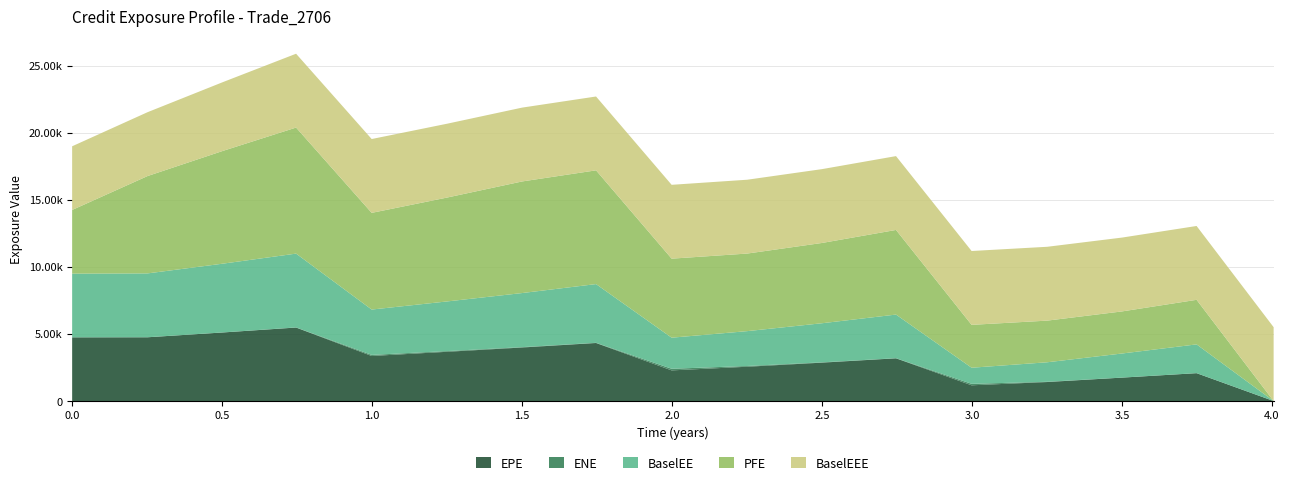

Reading left to right, what are all the values shown in this chart?

EPE: 4747.7	4753.0	5111.8	5478.0	3358.0	3671.3	3990.2	4326.0	2284.0	2556.2	2861.3	3184.7	1172.5	1415.8	1745.4	2077.5	0.0
ENE: 0.0	0.0	1.7	7.4	81.0	52.8	27.2	12.9	120.9	56.0	22.0	7.1	109.0	19.7	0.2	0.0	0.0
PFE: 4747.7	7257.3	8405.7	9395.9	7207.6	7745.2	8319.5	8479.4	5891.9	5782.4	5984.1	6308.7	3197.1	3104.5	3136.7	3322.0	0.0
BaselEE: 4747.7	4760.6	5128.2	5504.4	3380.1	3702.0	4031.3	4378.9	2316.5	2598.7	2915.8	3253.0	1200.5	1453.8	1797.2	2145.2	0.0
BaselEEE: 4747.7	4760.6	5128.2	5504.4	5504.4	5504.4	5504.4	5504.4	5504.4	5504.4	5504.4	5504.4	5504.4	5504.4	5504.4	5504.4	5504.4